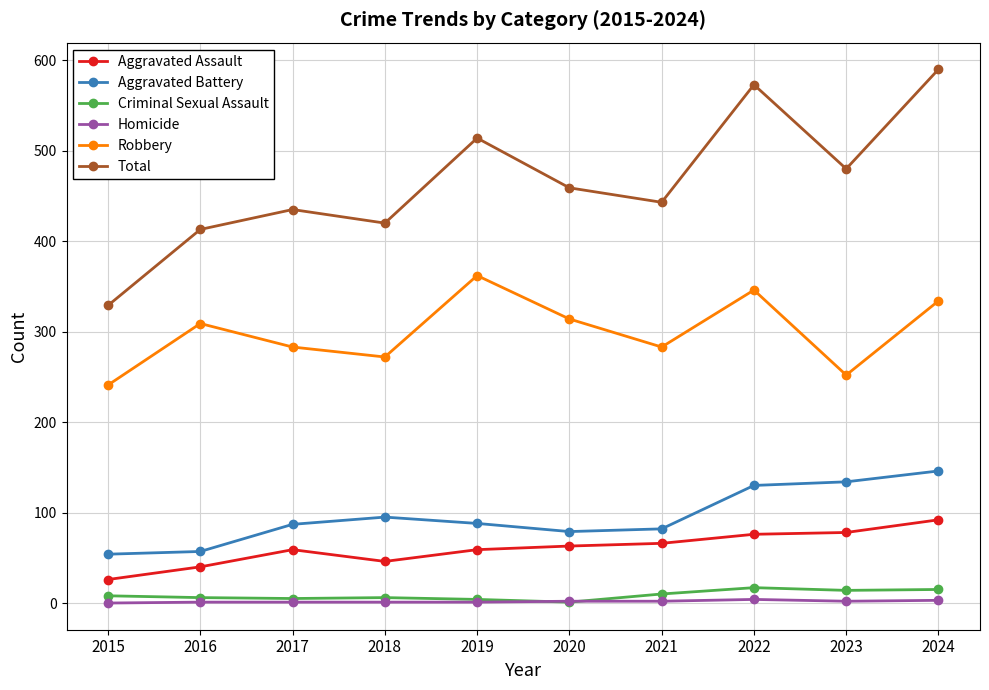

What is the lowest value of the Aggravated Battery series?

54